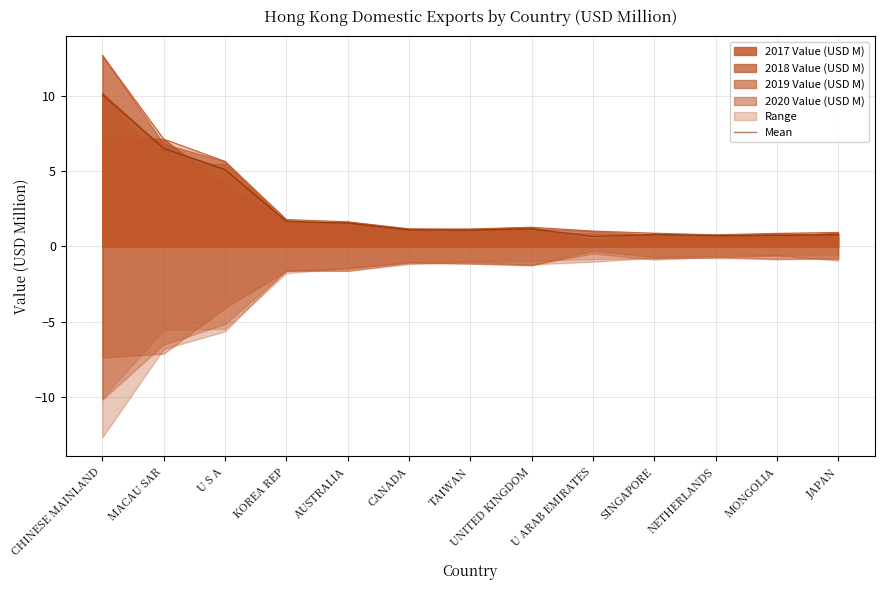

What value does the data have at UNITED KINGDOM?

1.2